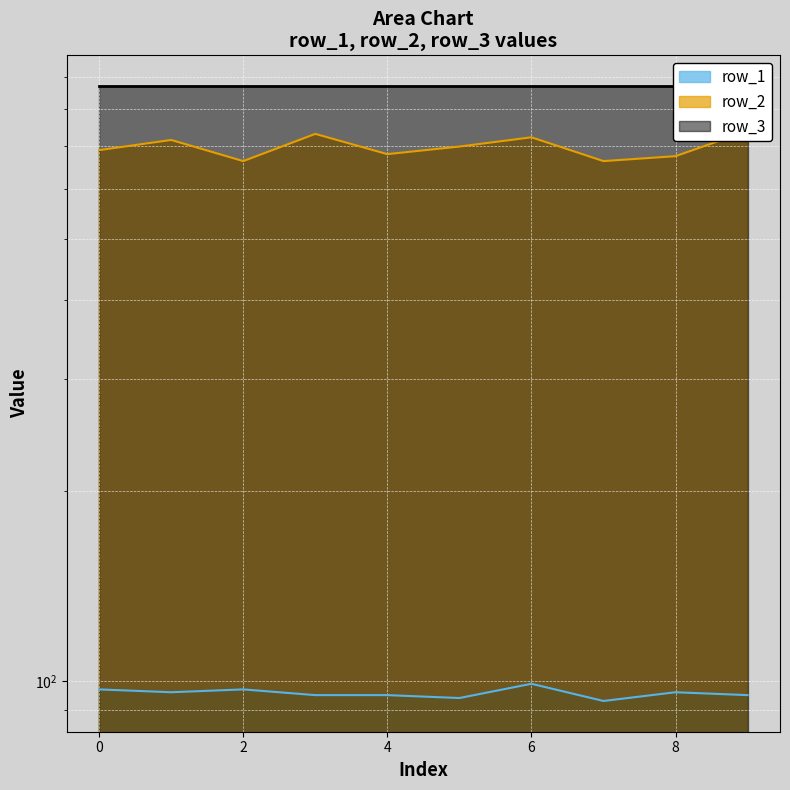

At which label does row_2 reach its peak?

9